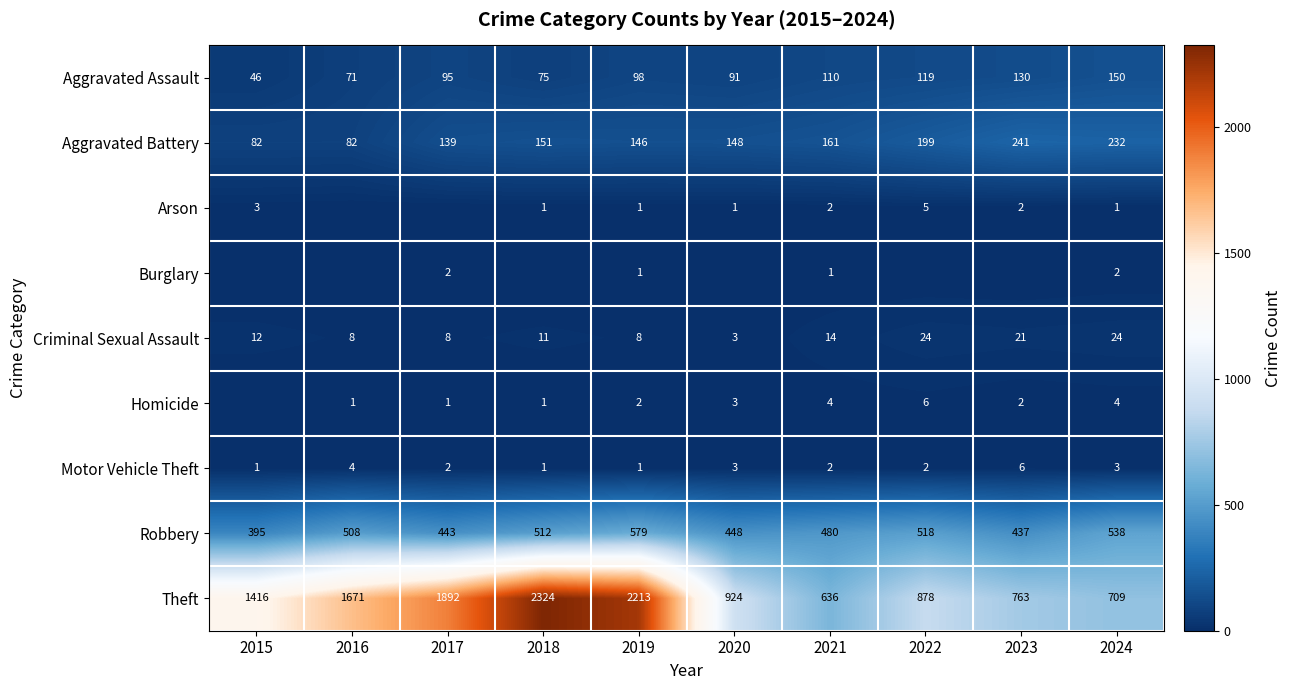

What is the minimum value for Robbery?

395